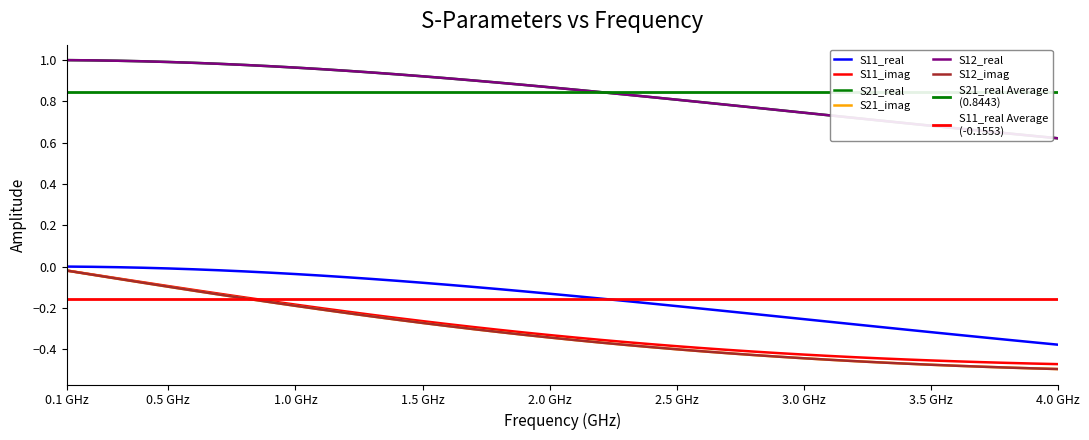

What is the sum of all S12_imag values?

-12.7